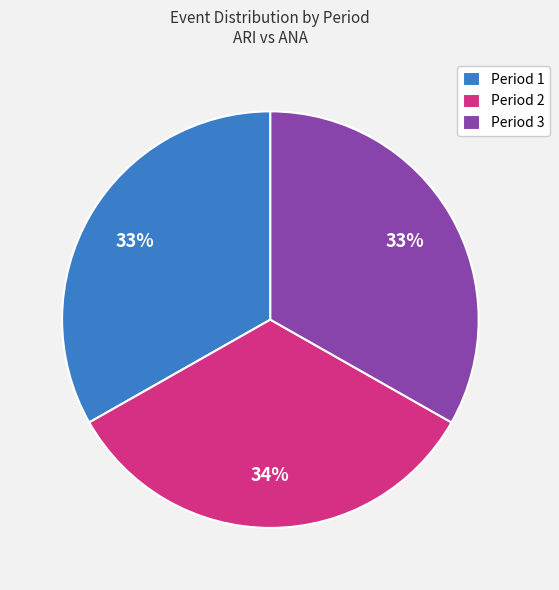

Approximately how many times larger is the value at Period 3 compared to Period 2?

1.0